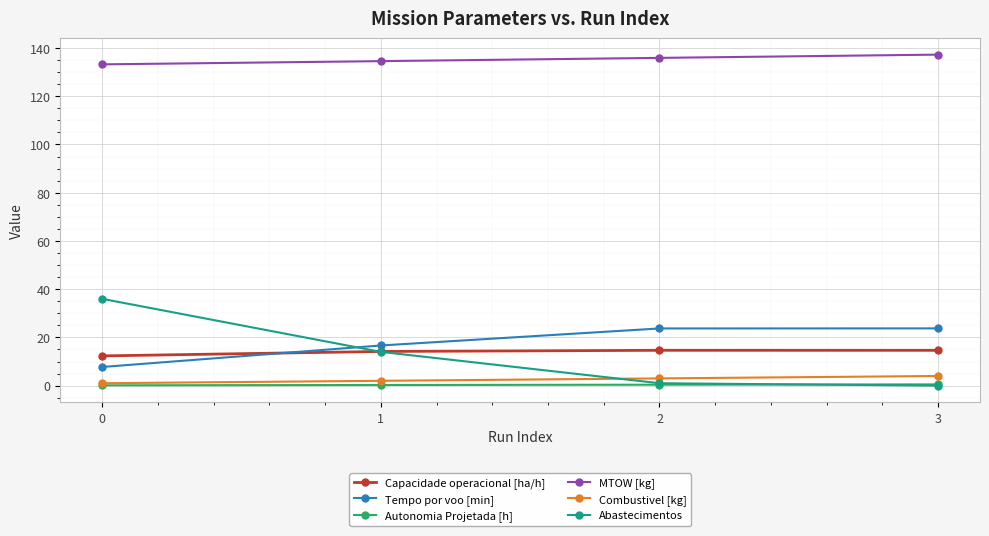

Which series has the largest total across all categories?

MTOW [kg]